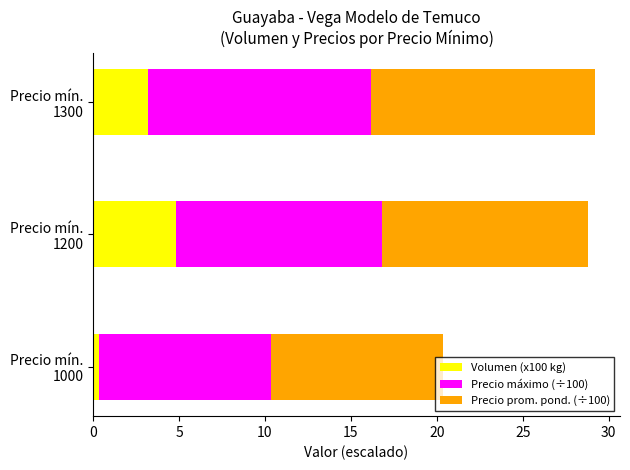

What is the average value of the Volumen (x100 kg) series?

2.8